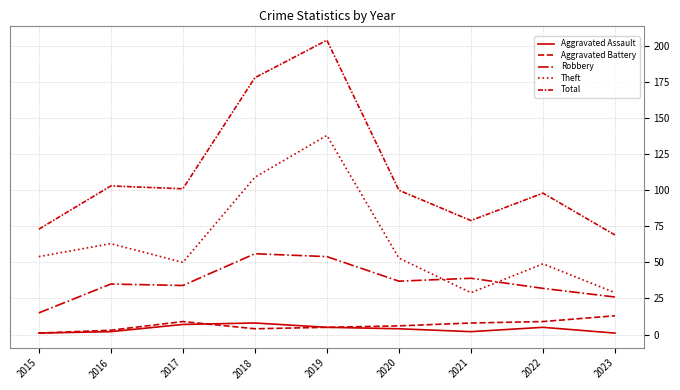

What is the value of the Robbery point at the 6th from the left?

37